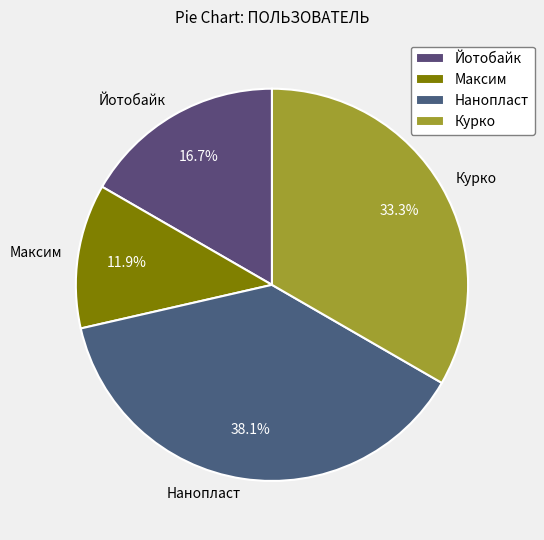

How many slices are in this pie chart?

4